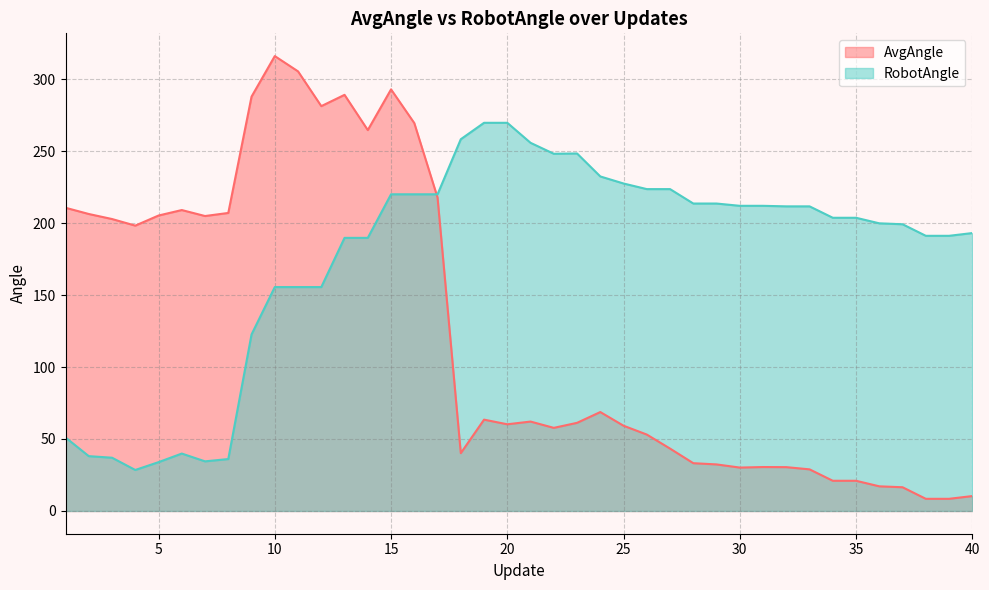

What is the difference between the second highest and minimum values in the AvgAngle series?

296.9